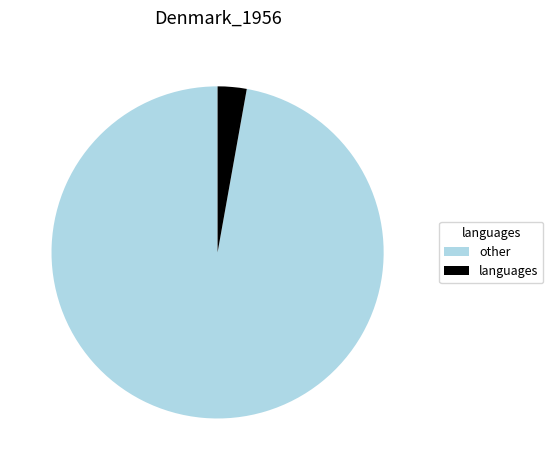

Rank the categories by value from lowest to highest.

languages, other